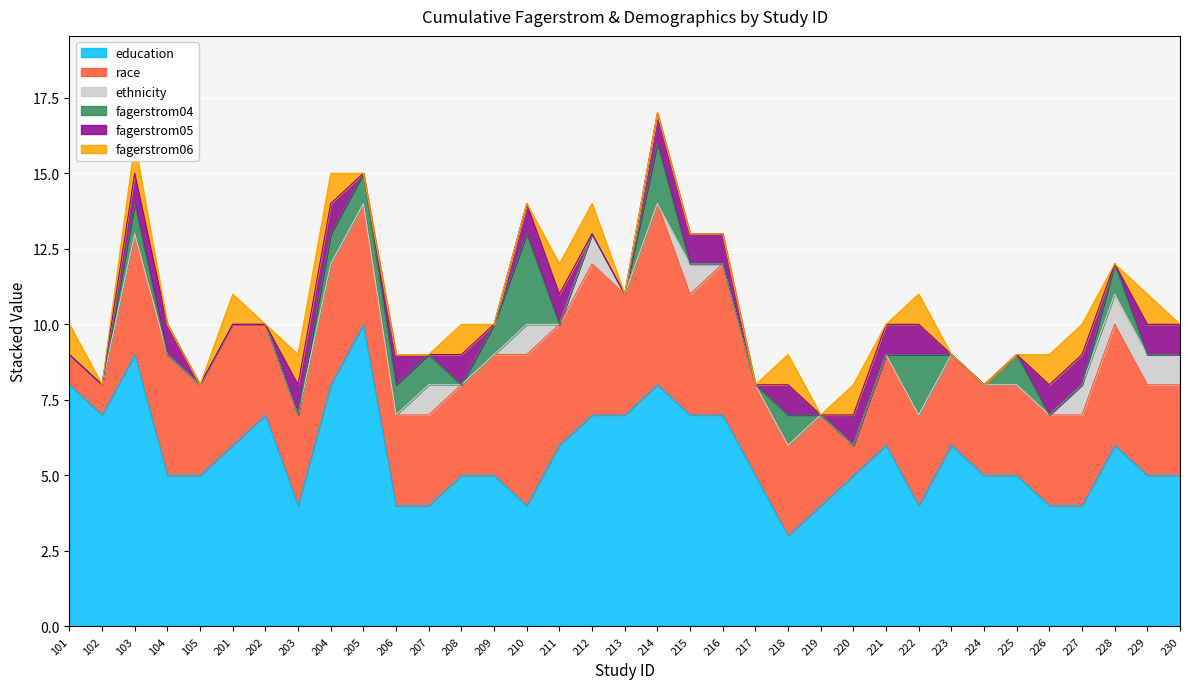

True or false: fagerstrom05 has more than 0 interior local peaks.

True